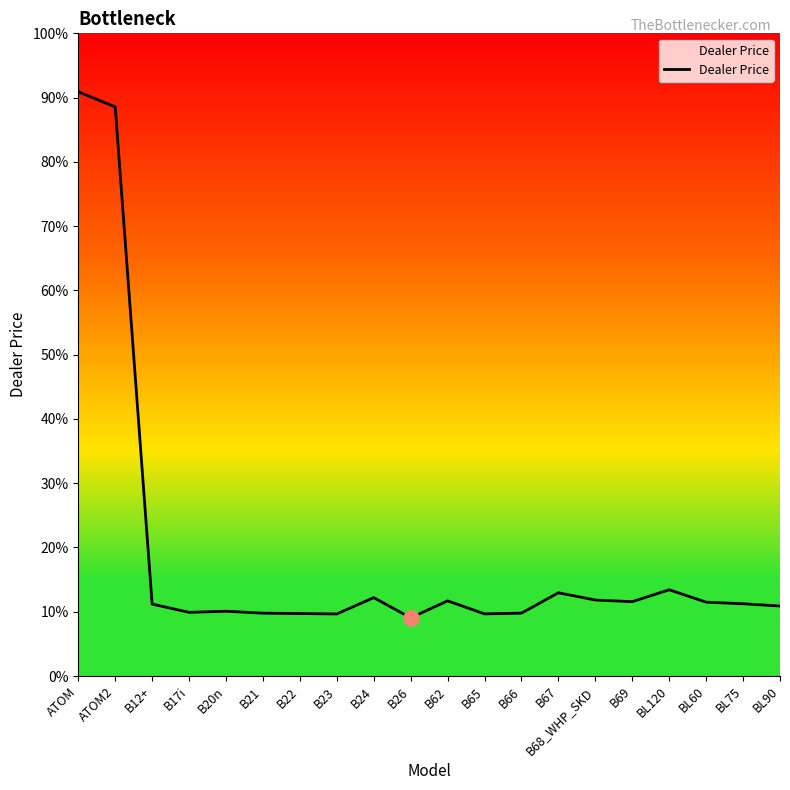

What is the ratio of the value at B67 to the value at B26?

1.4